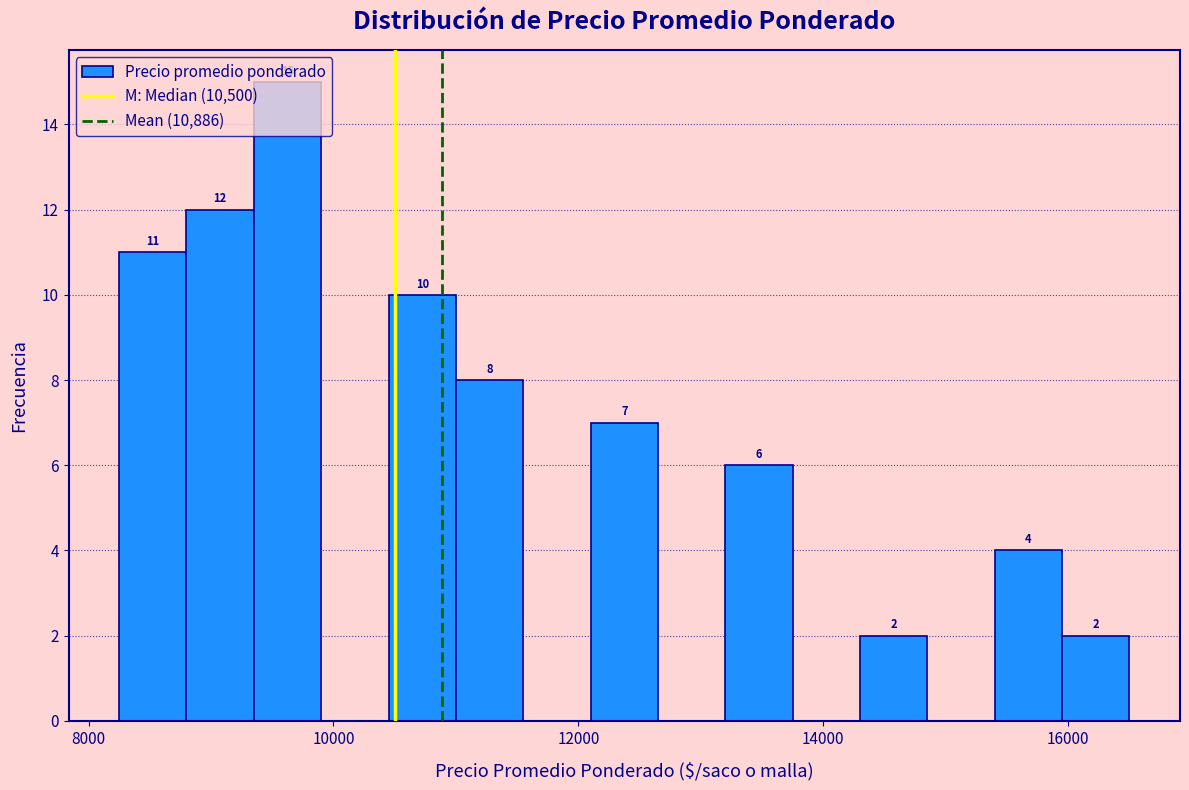

Read against the x-axis, roughly where is the centre of the tallest bar?

9600